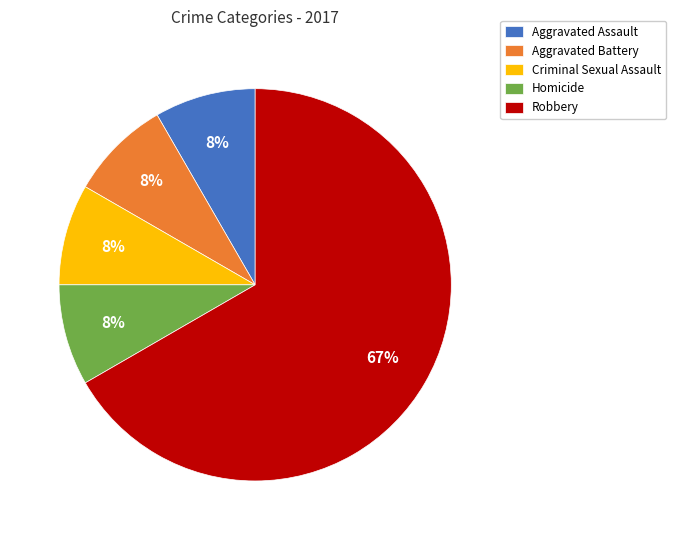

Which has a higher value, Homicide or Robbery?

Robbery